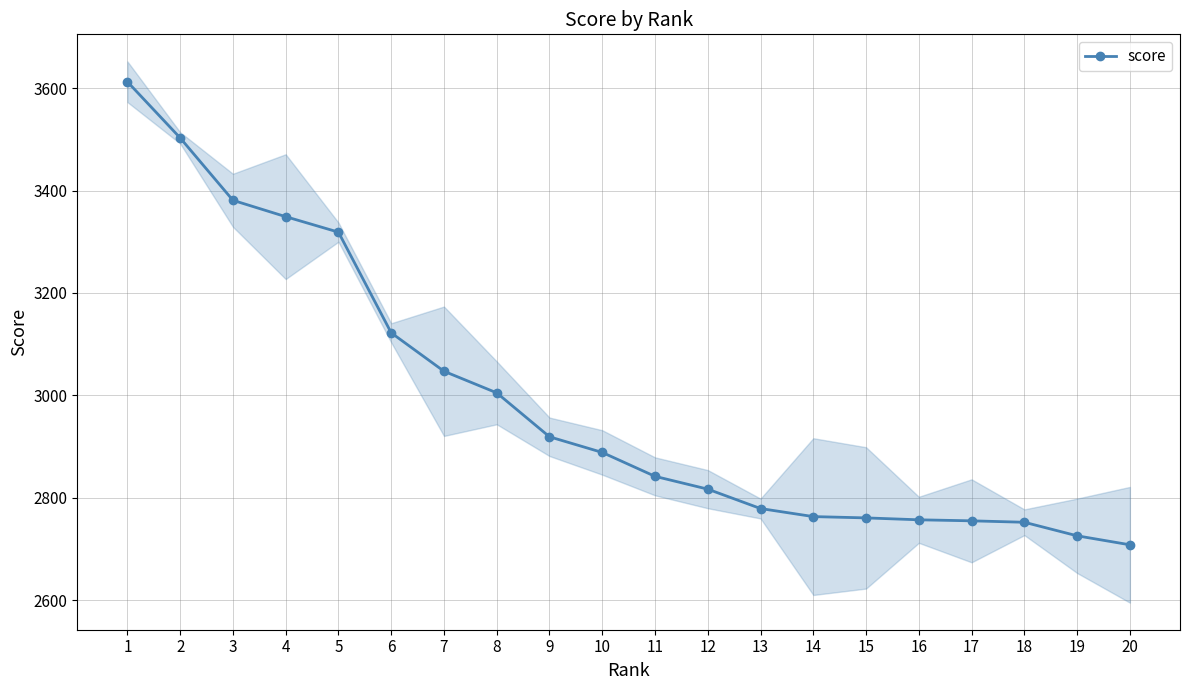

How many data points are less than 2888?

10